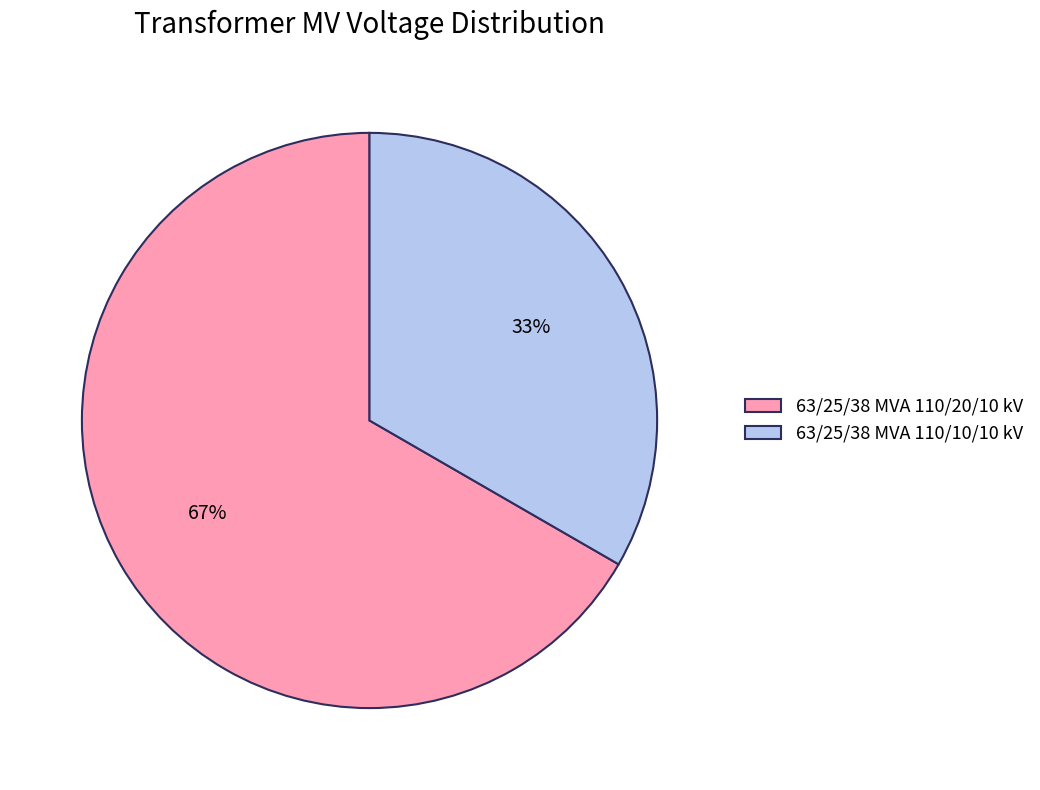

True or false: 63/25/38 MVA 110/10/10 kV accounts for 42% of the total.

False